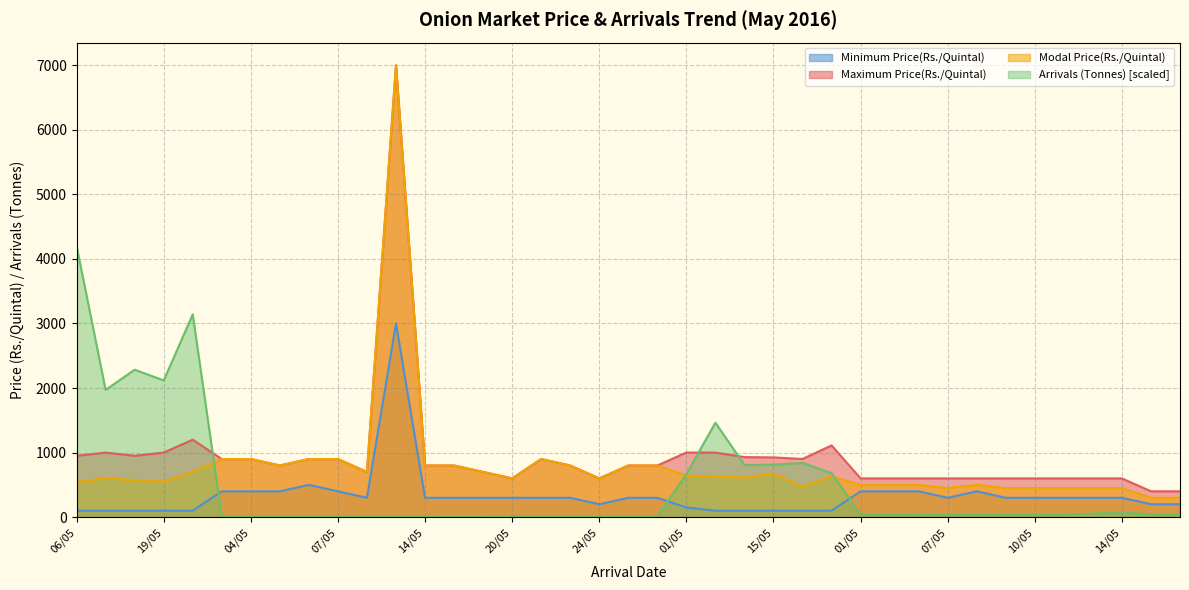

How many data points in Arrivals (Tonnes) are less than 42?

17